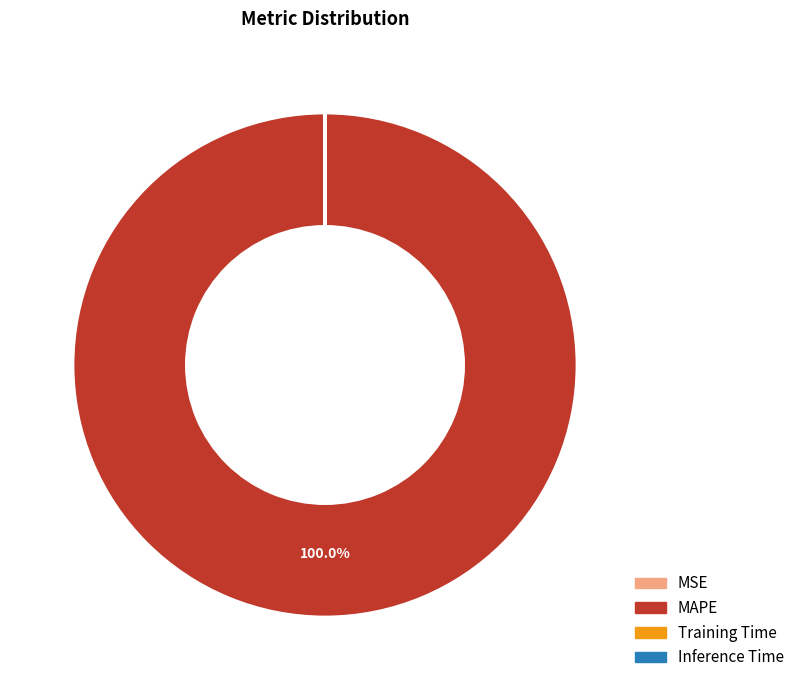

What is the largest slice in the pie chart?

MAPE